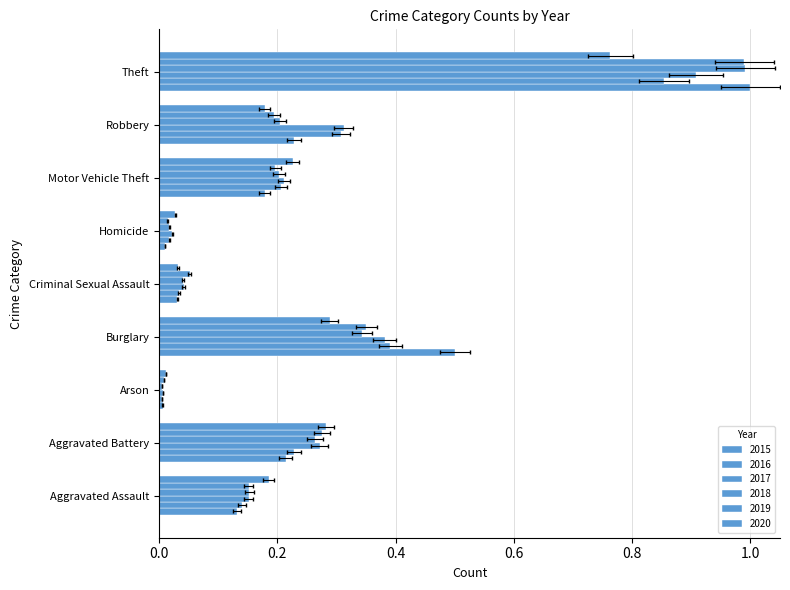

Reading left to right, list all the values displayed in this chart.

2015: Aggravated Assault=0.1	Aggravated Battery=0.2	Arson=0.0	Burglary=0.5	Criminal Sexual Assault=0.0	Homicide=0.0	Motor Vehicle Theft=0.2	Robbery=0.2	Theft=1.0
2016: Aggravated Assault=0.1	Aggravated Battery=0.2	Arson=0.0	Burglary=0.4	Criminal Sexual Assault=0.0	Homicide=0.0	Motor Vehicle Theft=0.2	Robbery=0.3	Theft=0.9
2017: Aggravated Assault=0.2	Aggravated Battery=0.3	Arson=0.0	Burglary=0.4	Criminal Sexual Assault=0.0	Homicide=0.0	Motor Vehicle Theft=0.2	Robbery=0.3	Theft=0.9
2018: Aggravated Assault=0.2	Aggravated Battery=0.3	Arson=0.0	Burglary=0.3	Criminal Sexual Assault=0.0	Homicide=0.0	Motor Vehicle Theft=0.2	Robbery=0.2	Theft=1.0
2019: Aggravated Assault=0.2	Aggravated Battery=0.3	Arson=0.0	Burglary=0.4	Criminal Sexual Assault=0.1	Homicide=0.0	Motor Vehicle Theft=0.2	Robbery=0.2	Theft=1.0
2020: Aggravated Assault=0.2	Aggravated Battery=0.3	Arson=0.0	Burglary=0.3	Criminal Sexual Assault=0.0	Homicide=0.0	Motor Vehicle Theft=0.2	Robbery=0.2	Theft=0.8